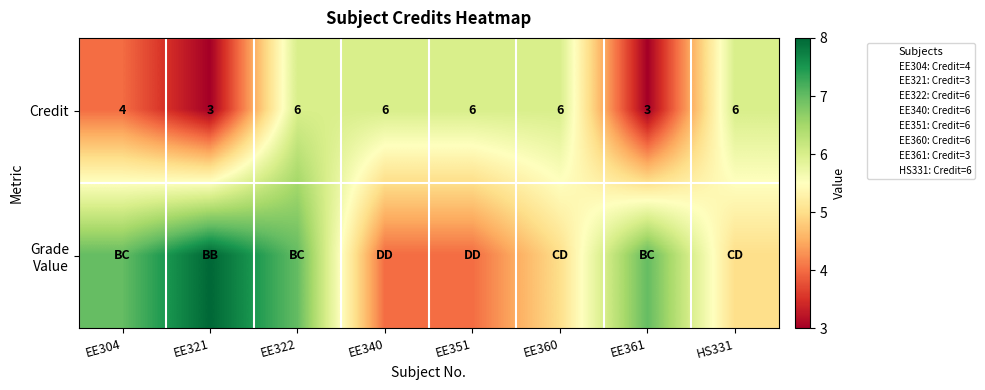

What is the maximum value shown in the chart?

8